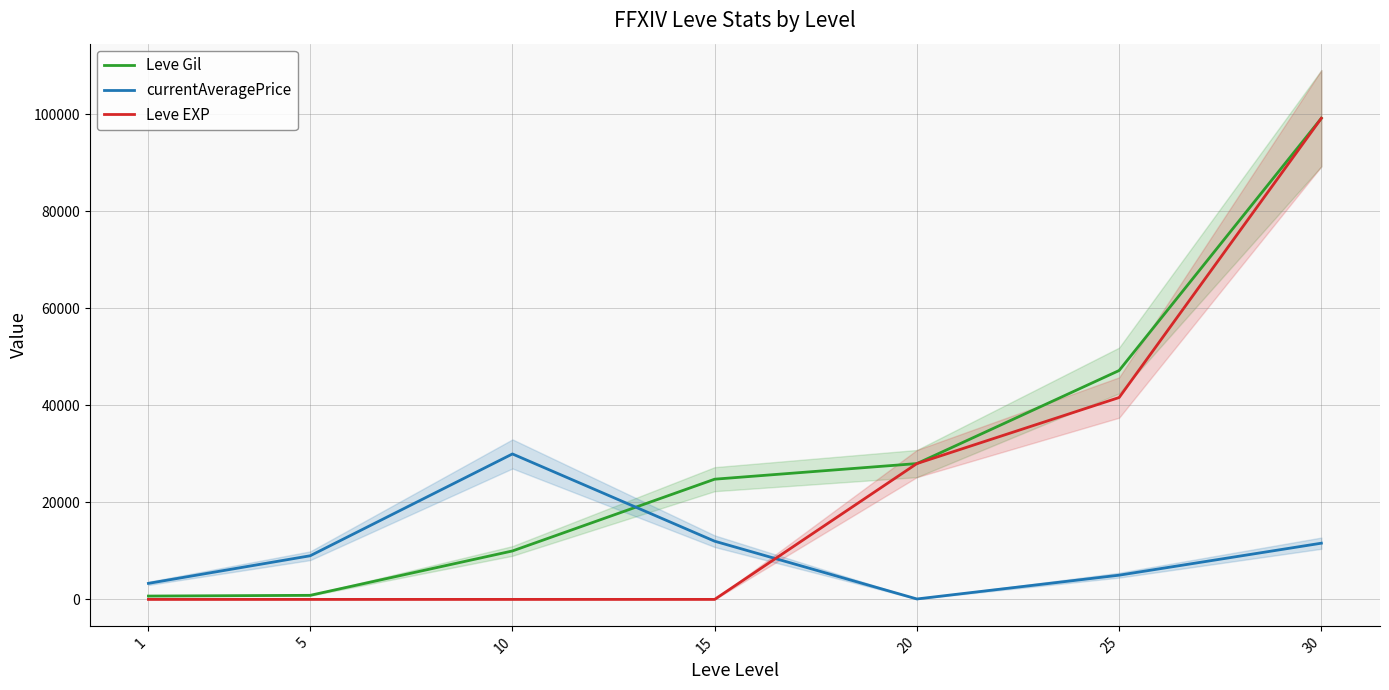

True or false: Leve Gil and Leve EXP intersect in this chart.

False